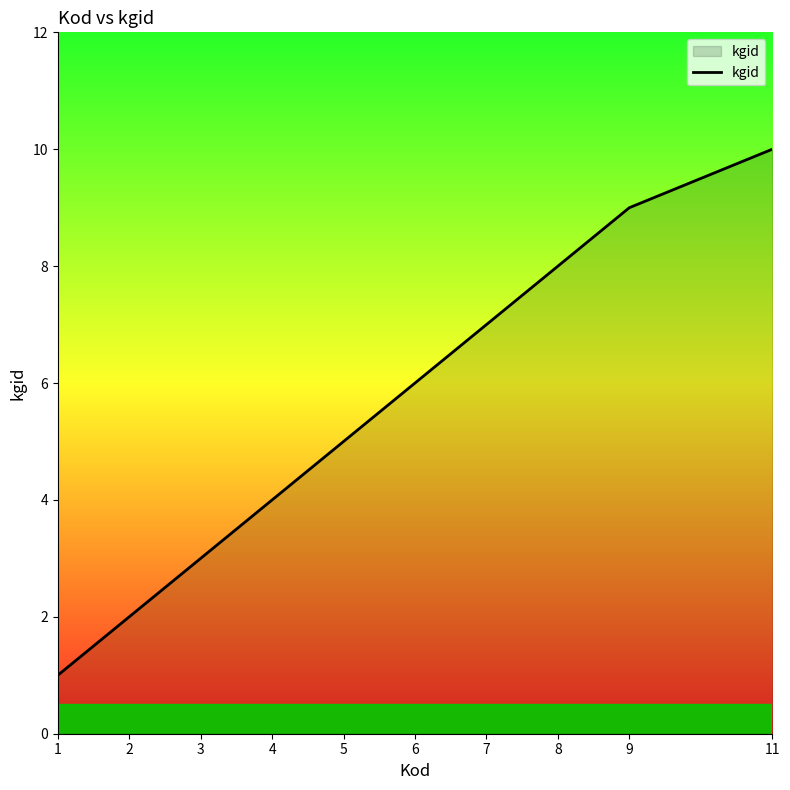

Reading right to left, extract all data points from this chart.

11=10	9=9	8=8	7=7	6=6	5=5	4=4	3=3	2=2	1=1